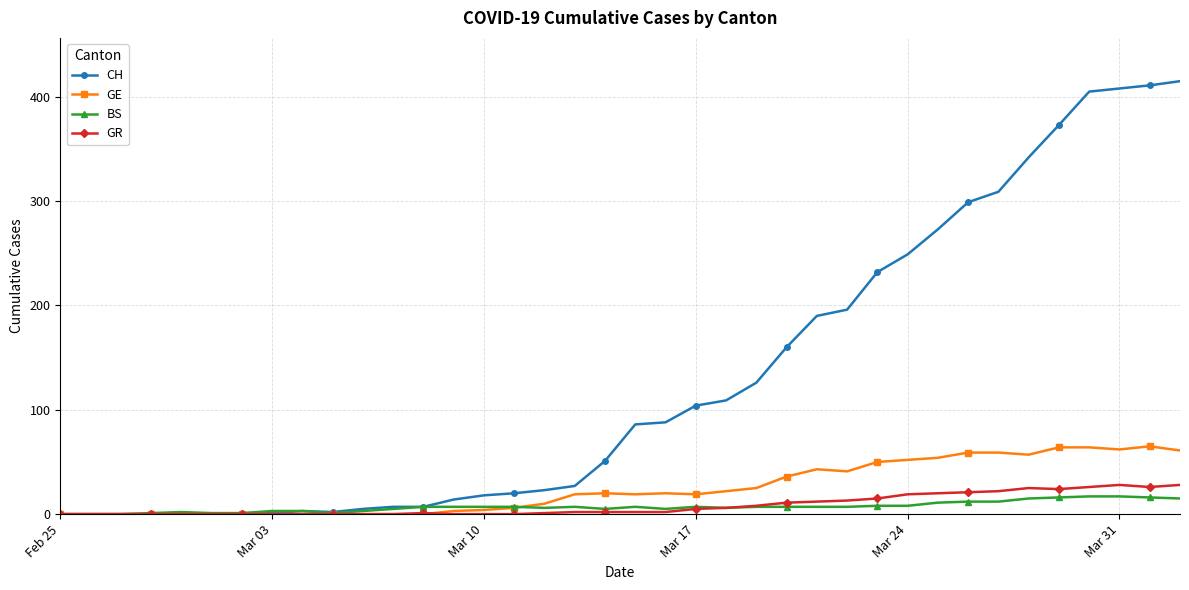

Which series has the largest range (max minus min)?

CH